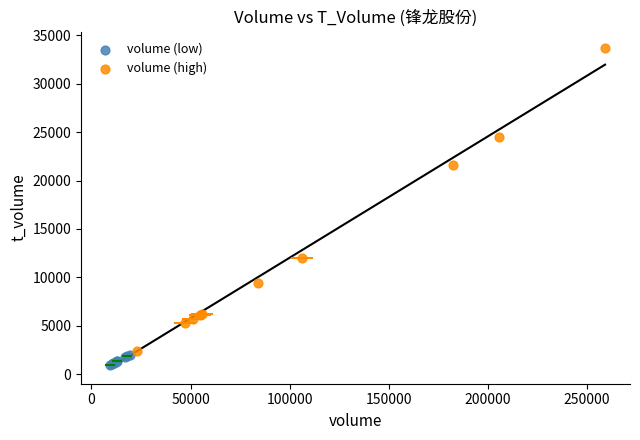

Which series reaches the maximum Y coordinate?

volume (high)